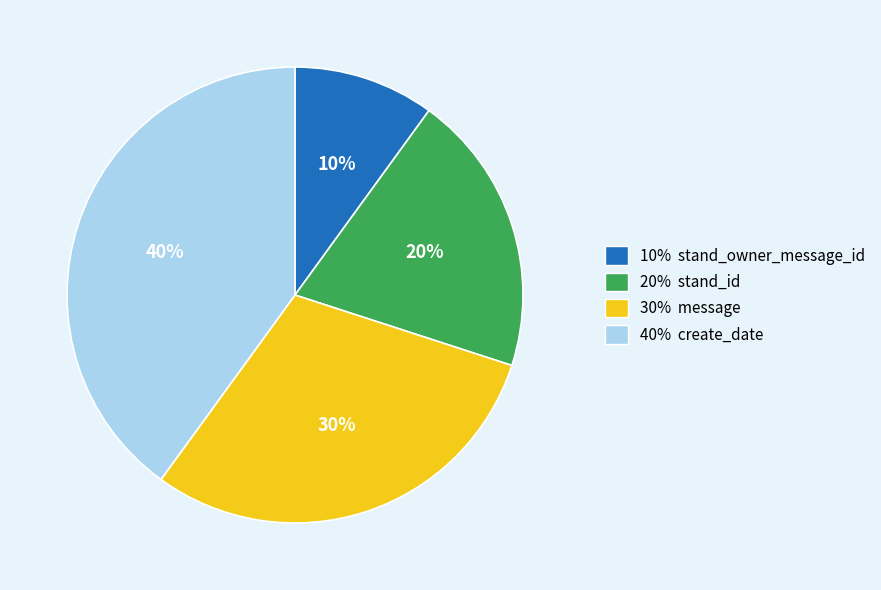

Is there any slice that represents more than half of the pie?

No